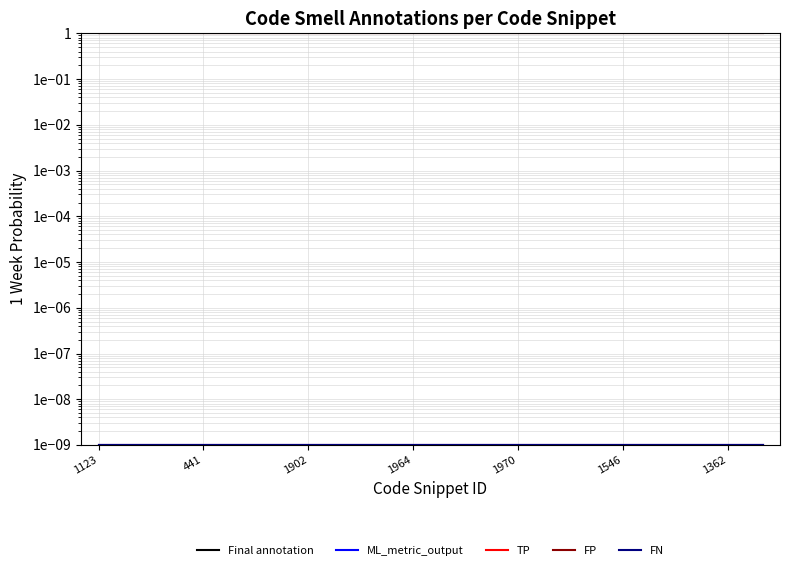

At which category is the sum across all series the highest?

1123